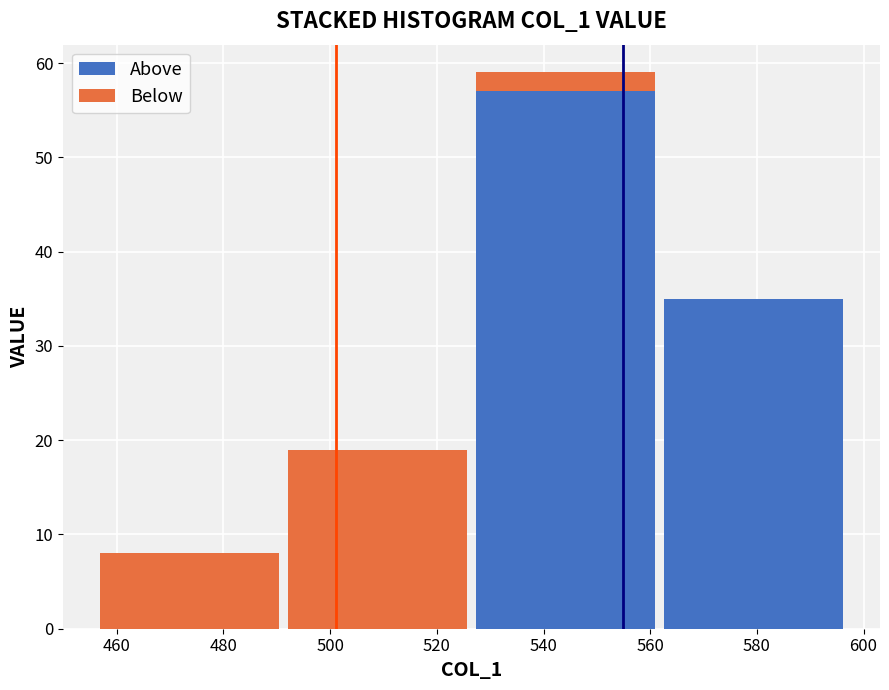

Reading left to right, list every stacked bar in this chart as the range it spans on the x-axis followed by its total height. Neither the bar edges nor the heights are printed on the chart, so give them approximately, as read against the axes.

456 to 492: 8
492 to 526: 19
526 to 562: 59
562 to 598: 35